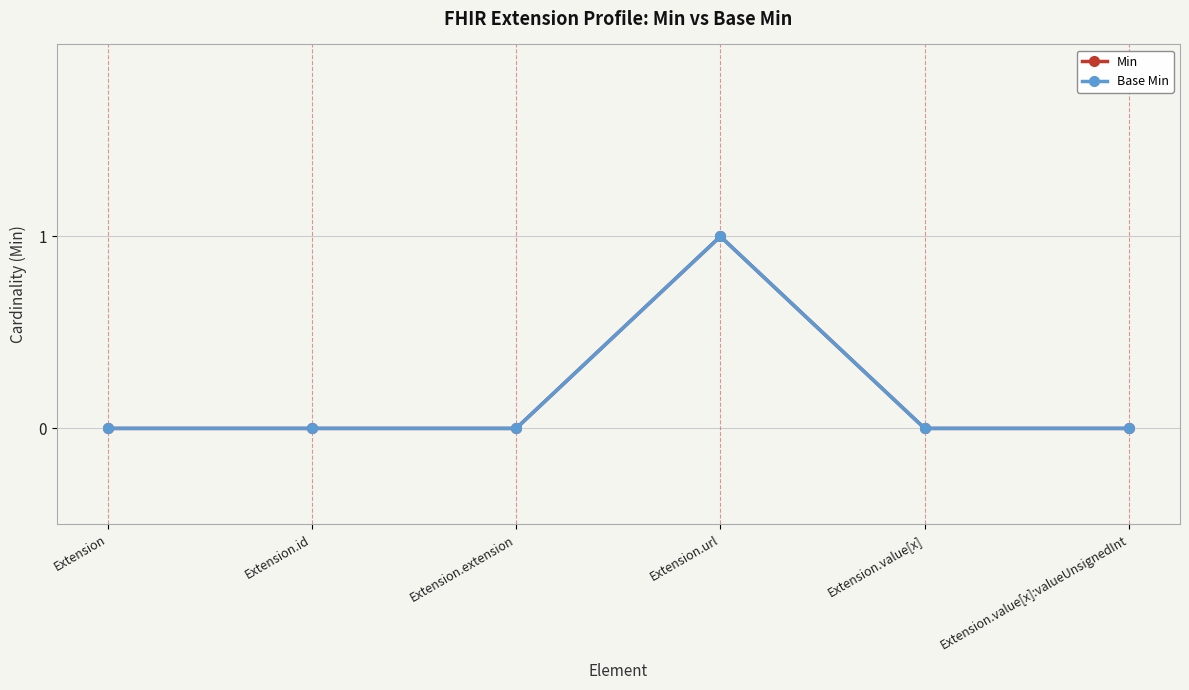

At Extension.url, list the series in order from largest to smallest.

Min, Base Min